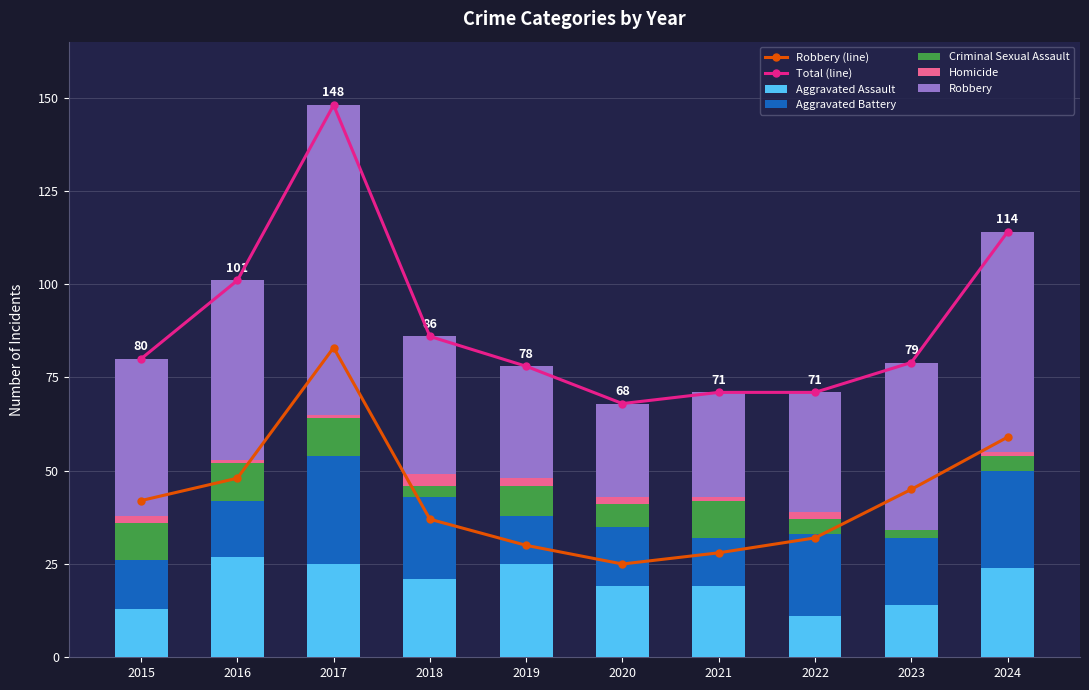

Is it true that Aggravated Battery equals 26 at 2024?

True